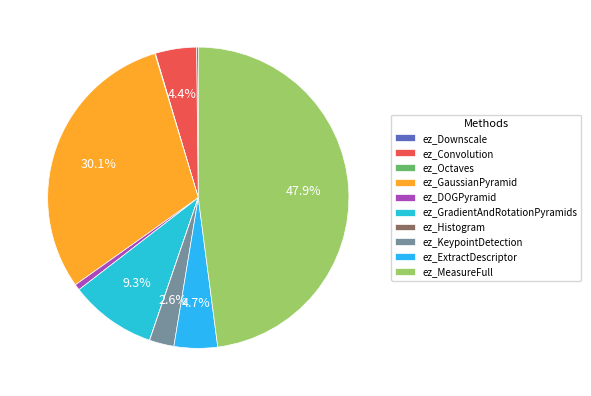

The ez_Convolution slice represents 1% of the pie. True or false?

False